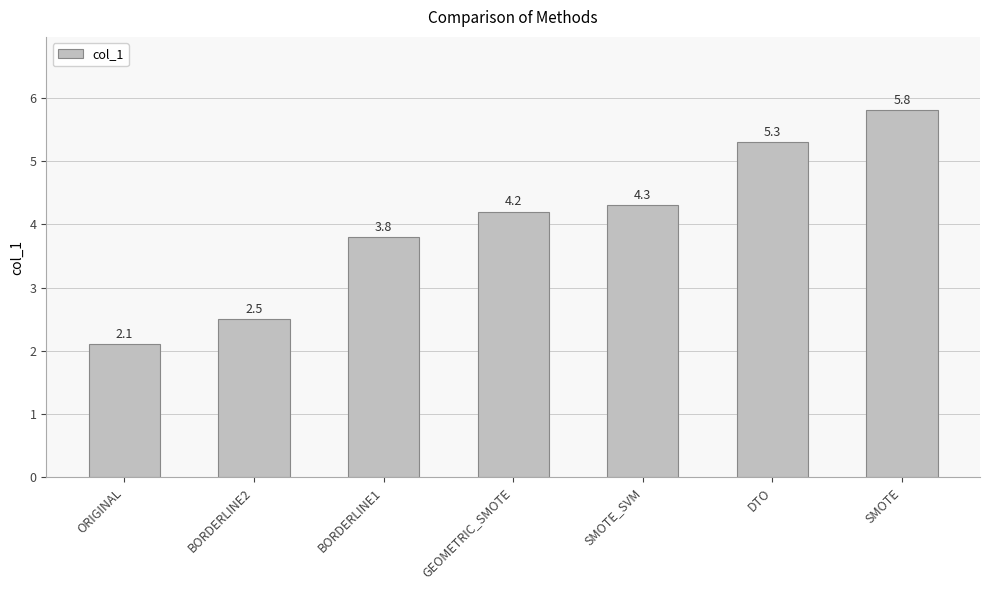

What is the difference between the maximum and minimum values?

3.7